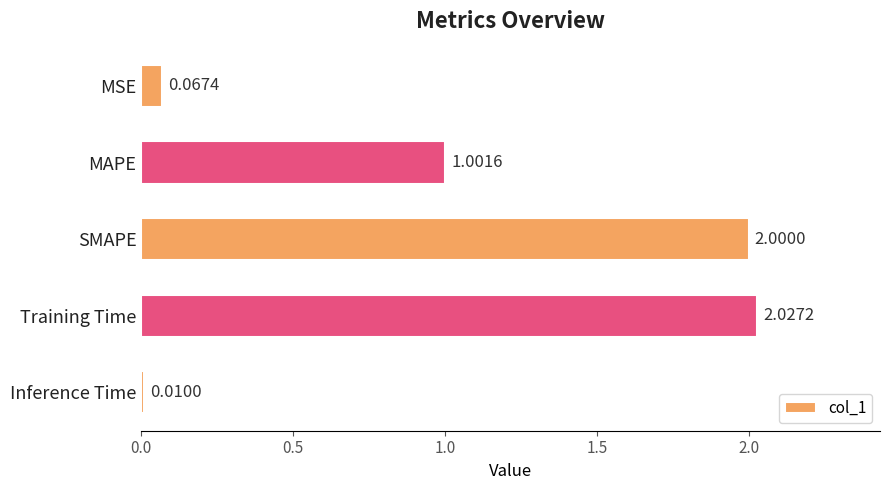

What is the difference between the second highest and second lowest values?

1.9